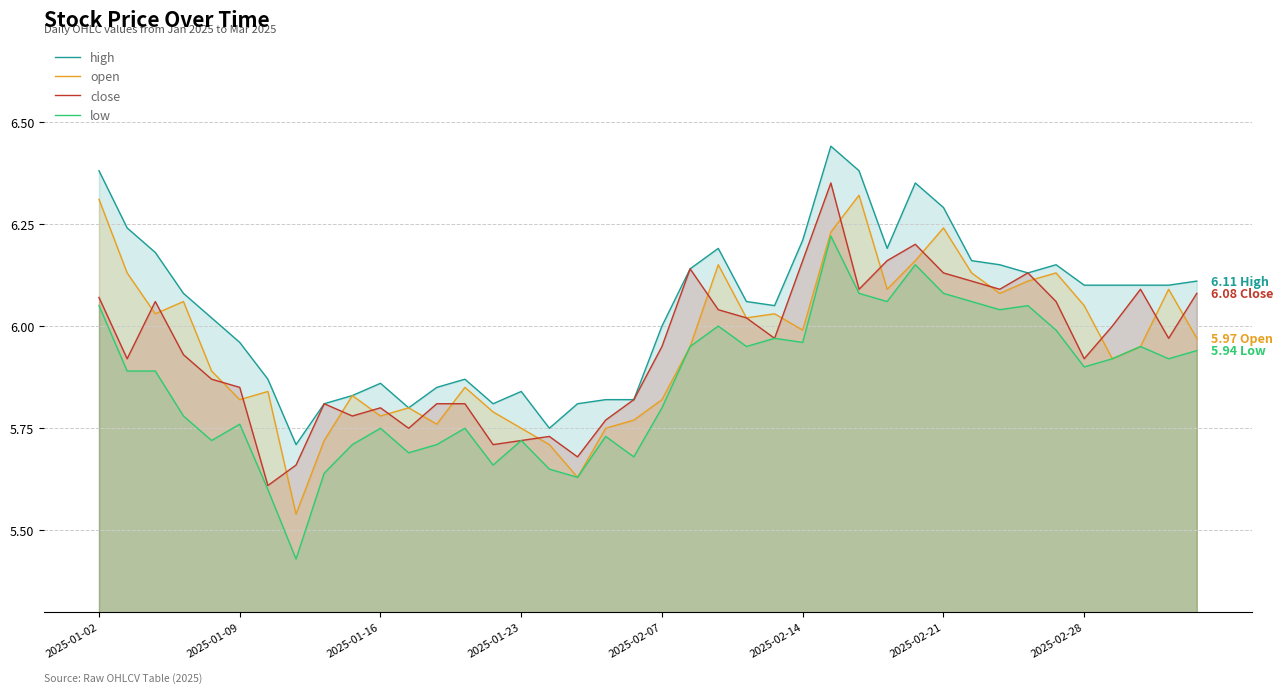

What is the difference between the second highest and second lowest values in the open series?

0.7